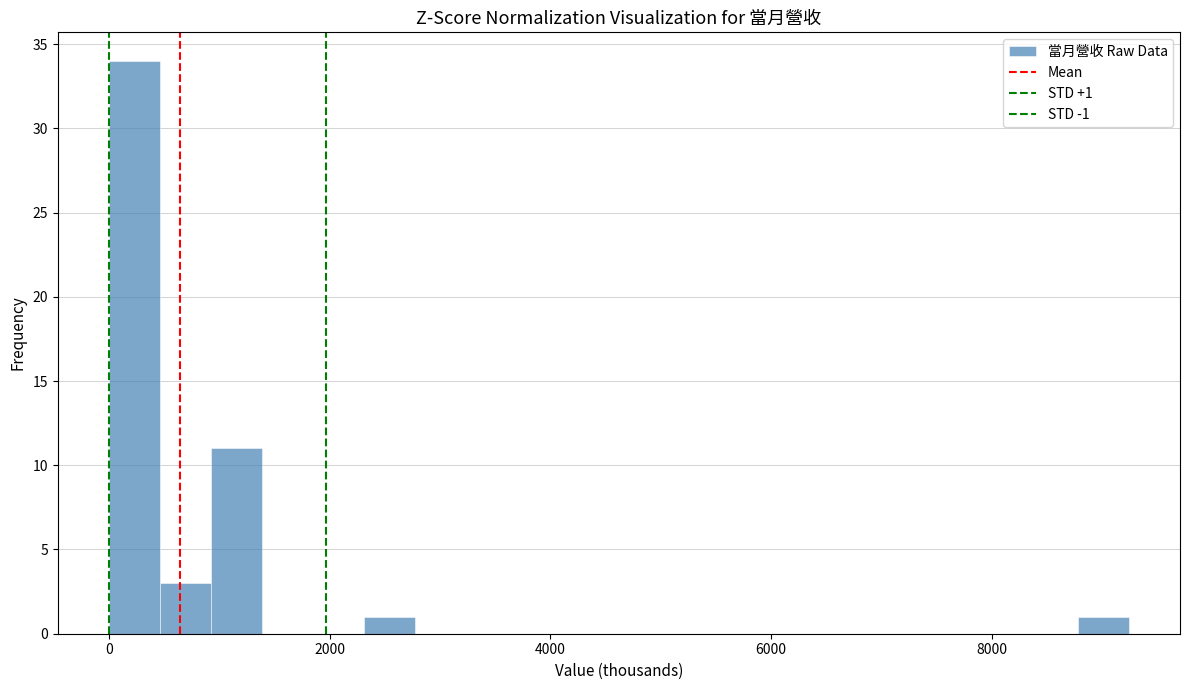

Around what value on the x-axis is the tallest bar? Give the approximate position of its centre, as read against the axis.

200